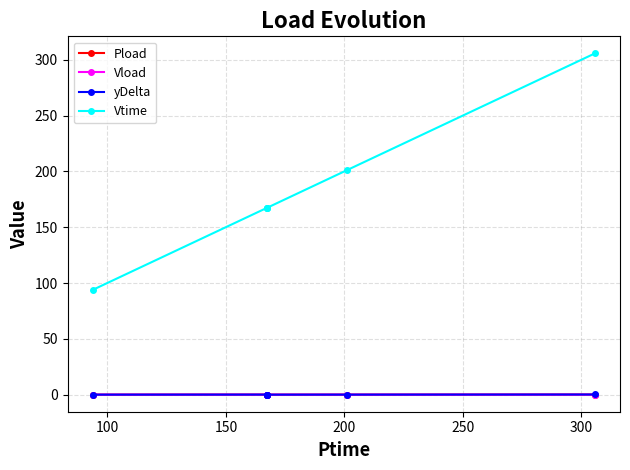

True or false: Vtime has more than 2 points higher than both neighbors.

False